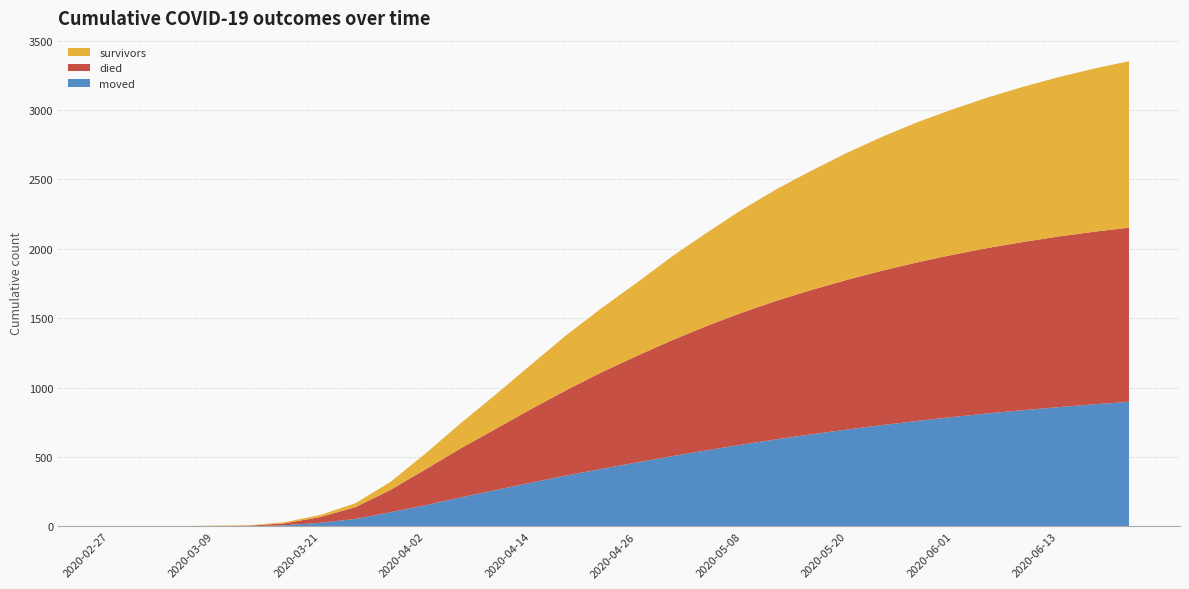

Reading right to left, extract all data points from this chart.

survivors: 1199	1175	1148	1118	1085	1048	1010	965	916	861	805	742	672	603	527	462	396	320	248	181	114	58	28	15	8	3	3	2	0	0
died: 1255	1243	1229	1212	1192	1169	1143	1113	1079	1041	999	951	896	835	767	695	615	530	441	353	259	160	85	41	14	4	2	0	0	0
moved: 898	880	860	838	815	789	761	731	699	665	629	590	549	506	461	415	367	316	263	210	153	103	54	27	9	2	1	1	1	0